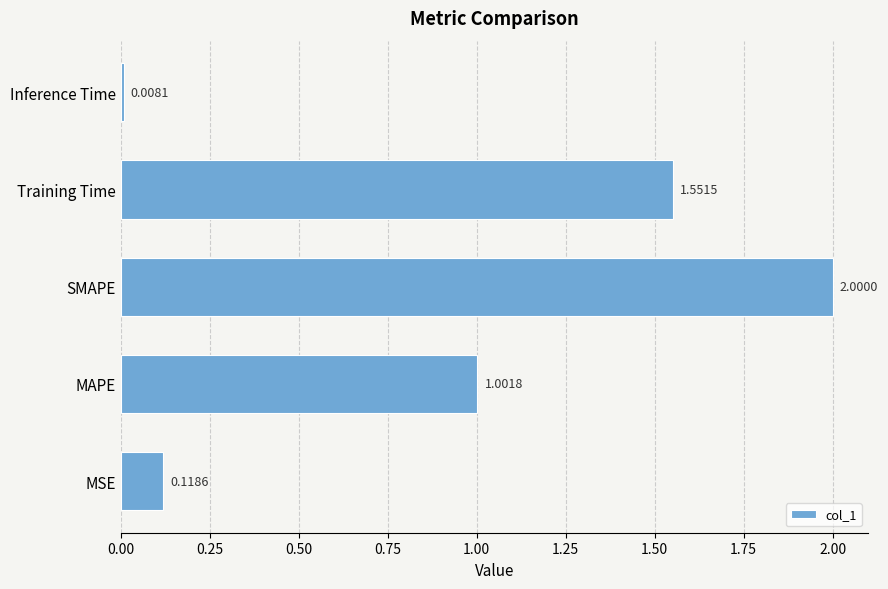

At which label is the value closest to 1?

MAPE